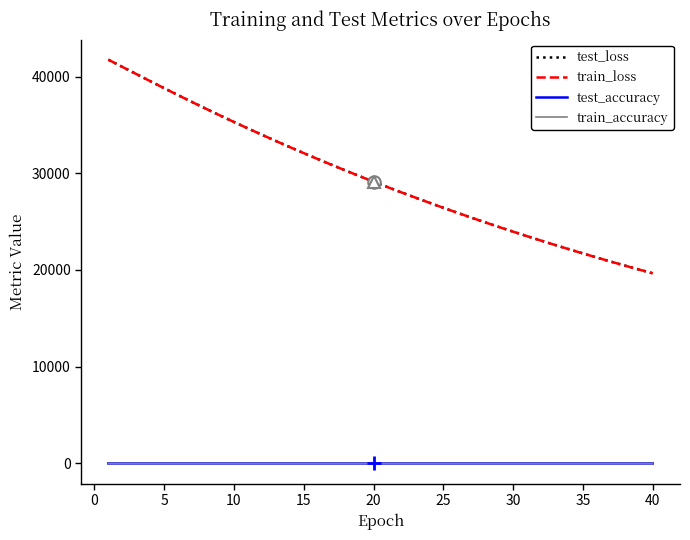

What is the difference between the maximum and second lowest values in the test_accuracy series?

0.1